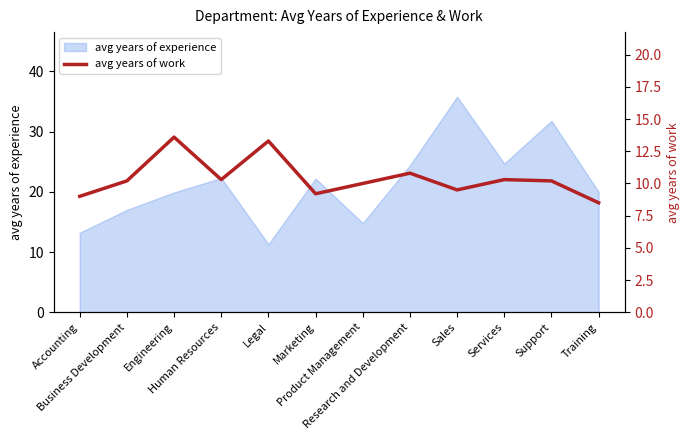

List the labels in order of value, smallest first.

Training, Accounting, Marketing, Sales, Product Management, Business Development, Support, Human Resources, Services, Research and Development, Legal, Engineering